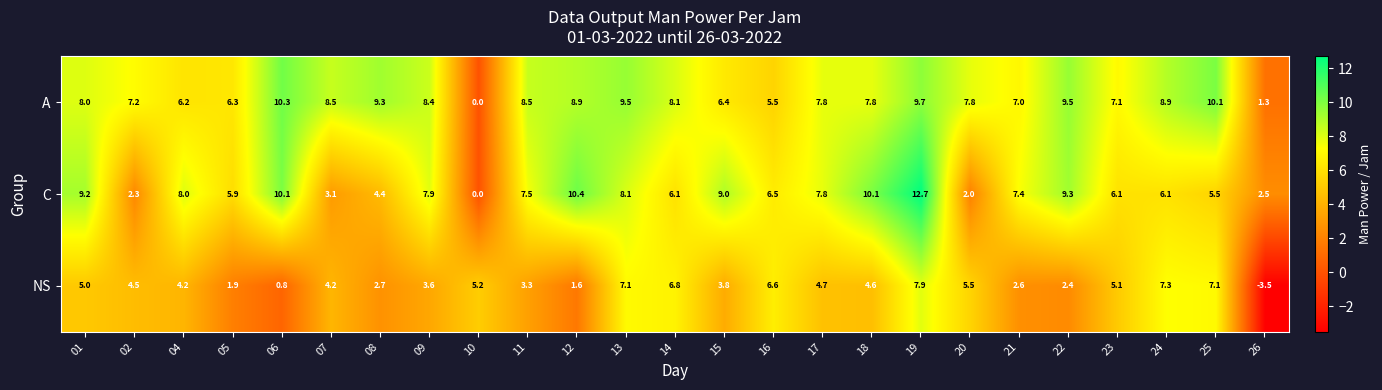

Is it true that C equals 3.1 at 07?

True